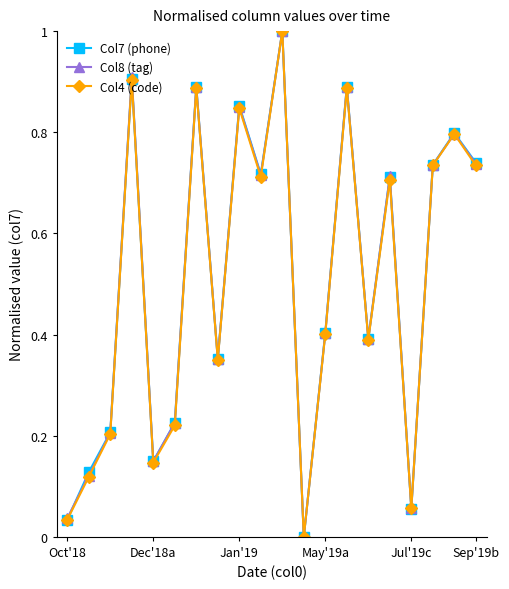

True or false: Col4 (code) has more than 0 interior local peaks.

True